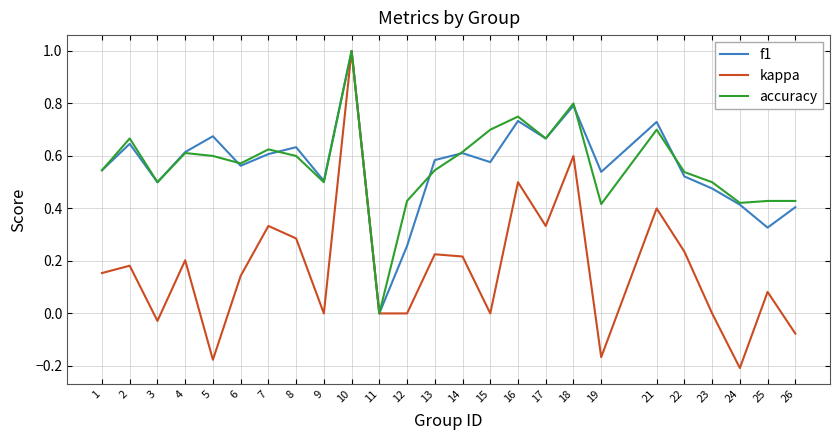

Which series has the largest range (max minus min)?

kappa